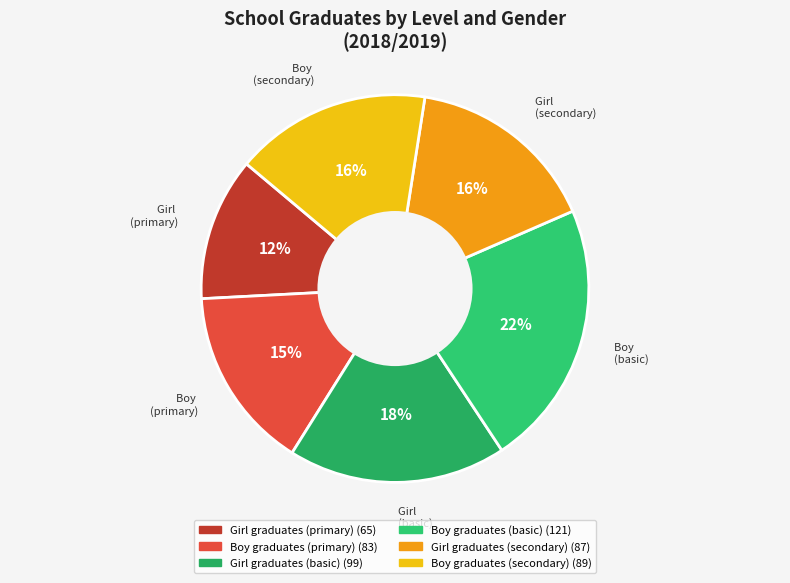

Which category has the smallest portion of the pie?

Girl graduates (primary)